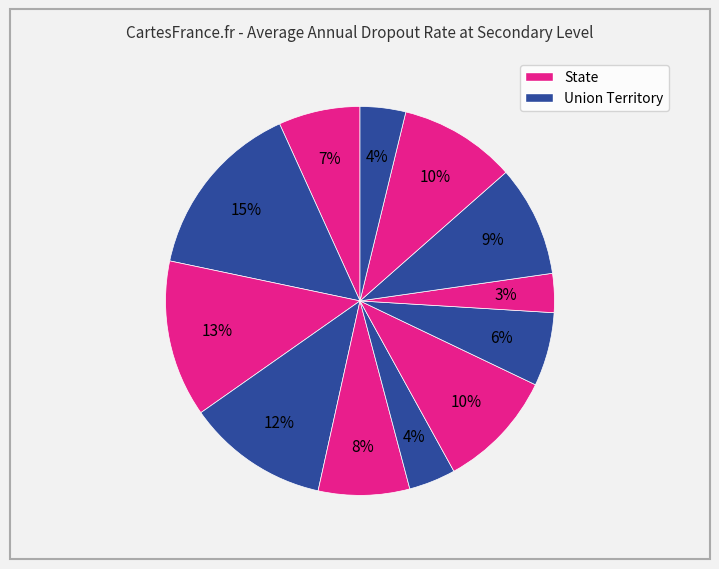

How many segments does this pie chart have?

12